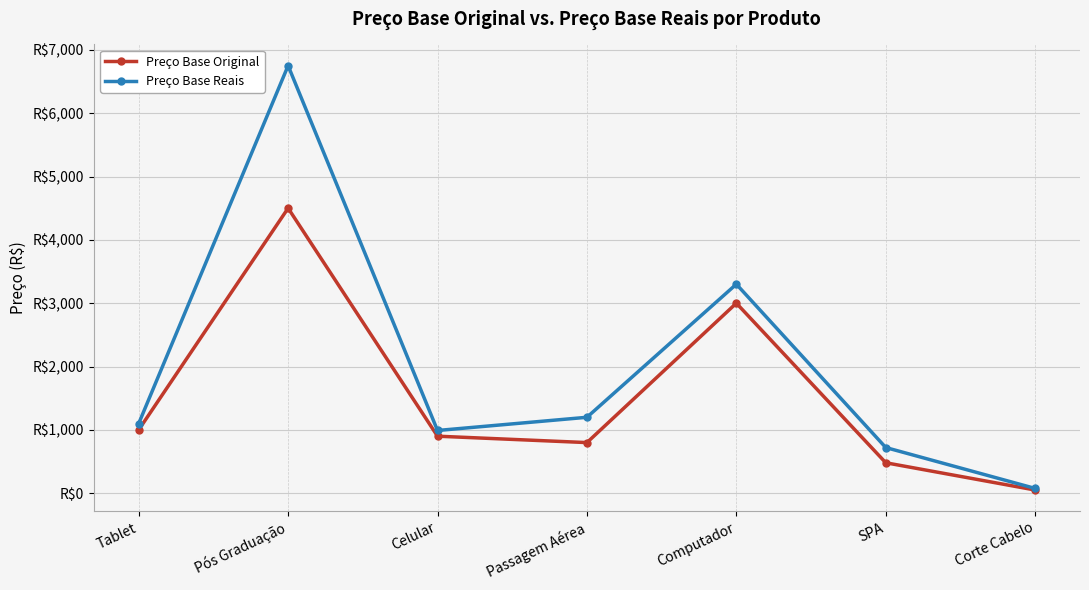

What is the difference between the maximum and minimum values in the Preço Base Reais series?

6675.0